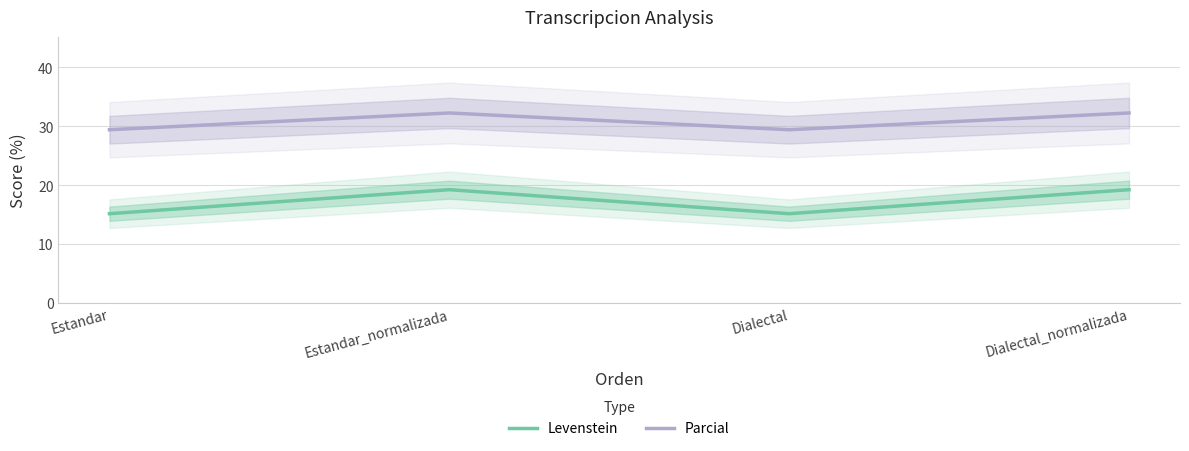

List the series in order of their peak value, highest first.

Parcial, Levenstein